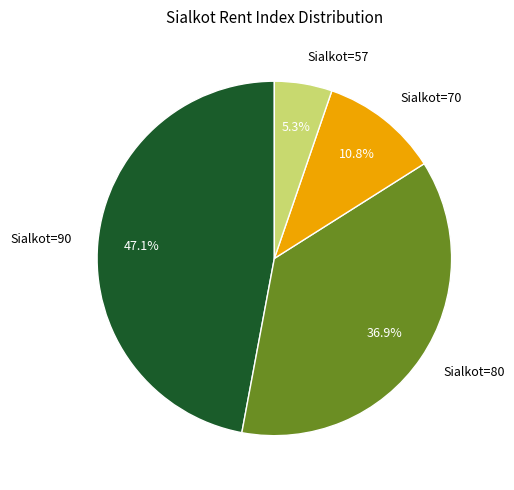

Rank the categories by value from highest to lowest.

Sialkot=90, Sialkot=80, Sialkot=70, Sialkot=57